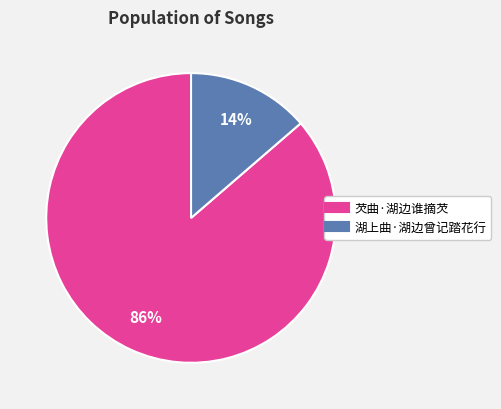

Which category has the smallest portion of the pie?

湖上曲·湖边曾记踏花行